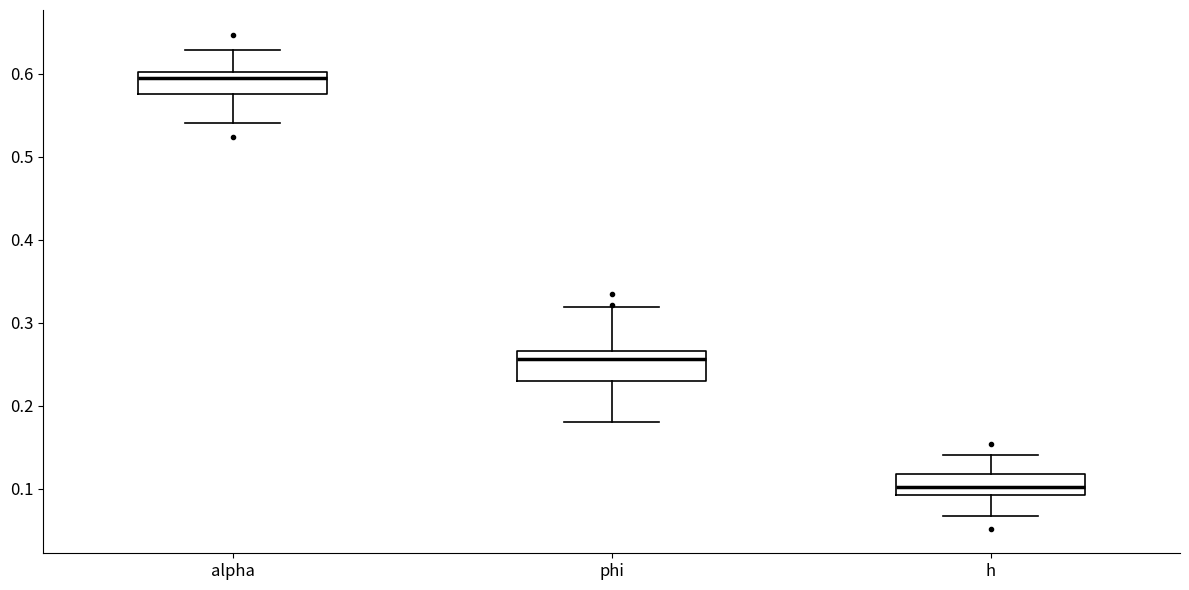

Reading left to right, transcribe this box plot: for each box, give where its median line is, the range the box spans, and where its two whiskers end, as read against the y-axis. The values are not printed on the chart, so give them approximately, as read against the axis.

alpha: median 0.59, box 0.58 to 0.60, whiskers 0.54 to 0.63
phi: median 0.26, box 0.23 to 0.27, whiskers 0.18 to 0.32
h: median 0.10, box 0.09 to 0.12, whiskers 0.07 to 0.14